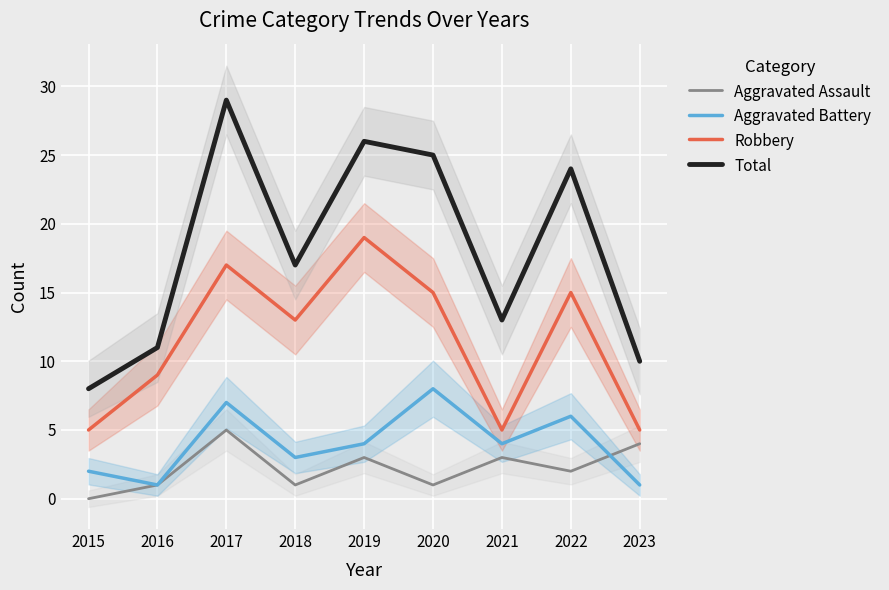

The Total series shows 10 at 2020. True or false?

False